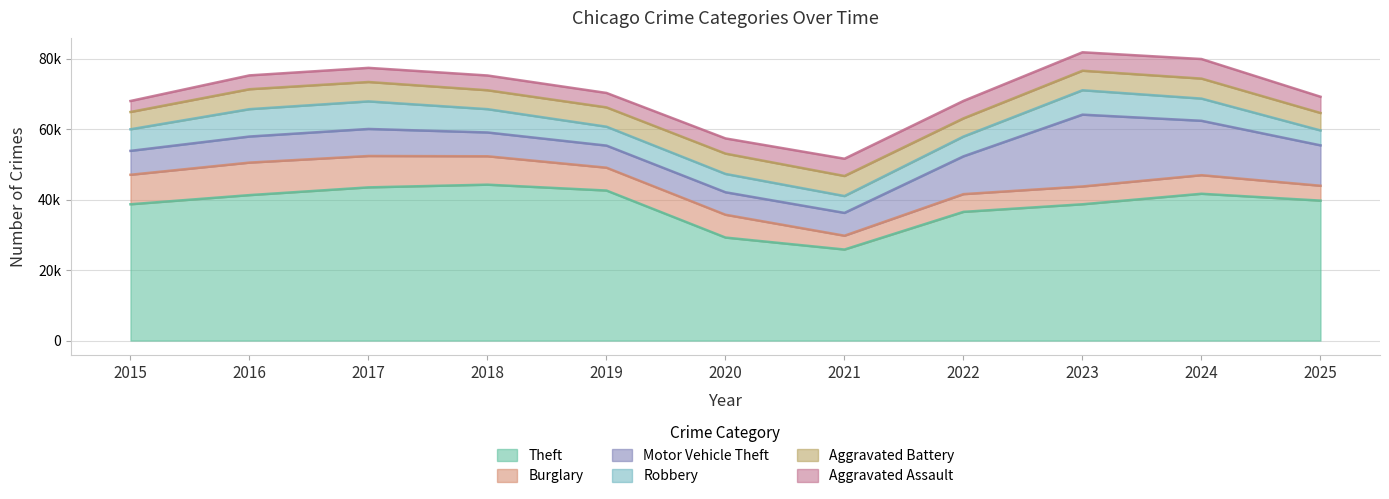

What is the maximum value for Theft?

44281